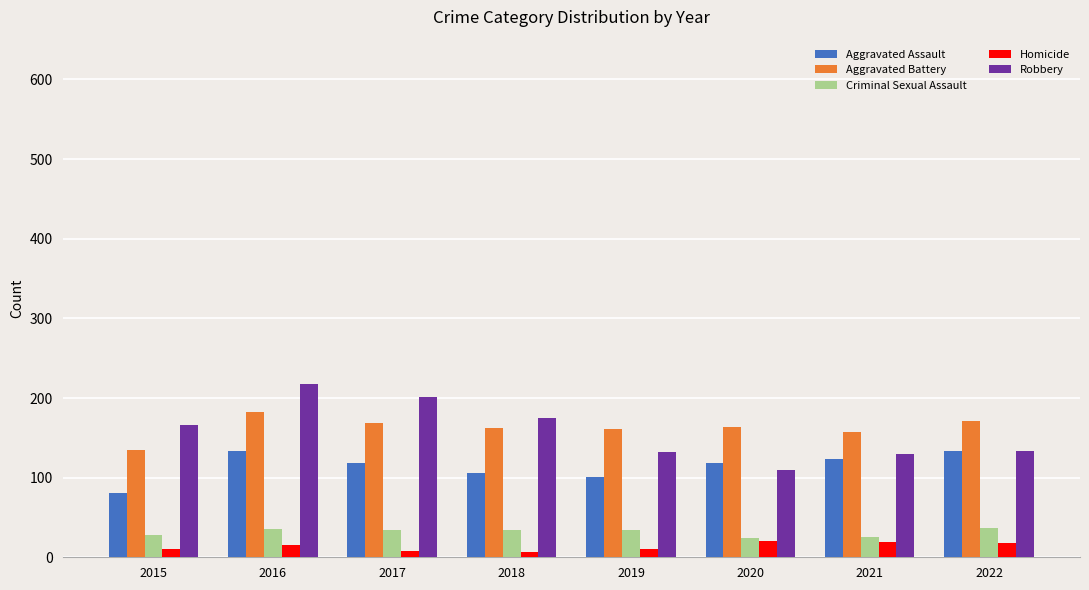

What is the value of the Homicide bar at the 2nd from the left?

16